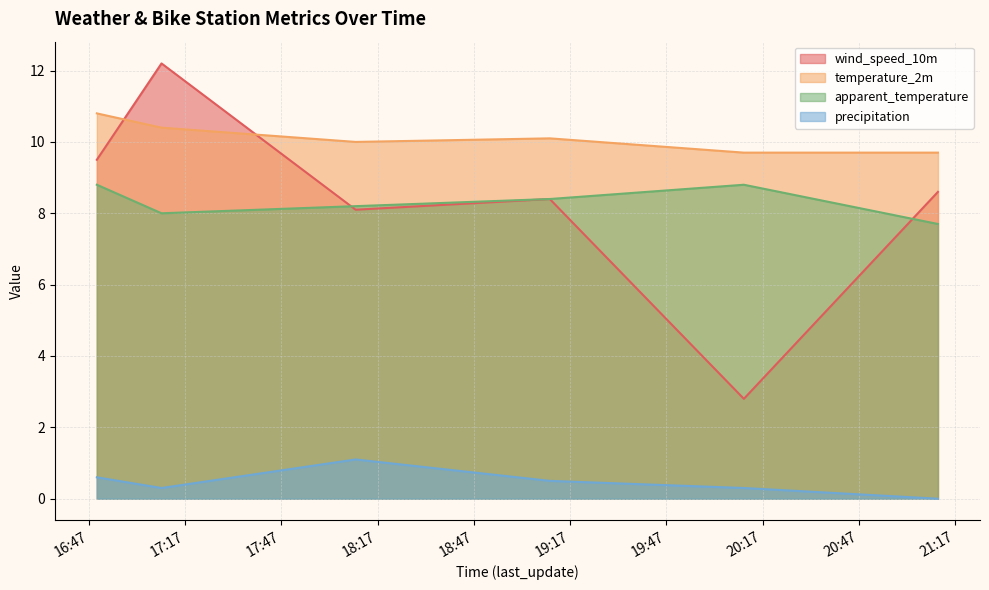

Does the chart have visible grid lines?

Yes